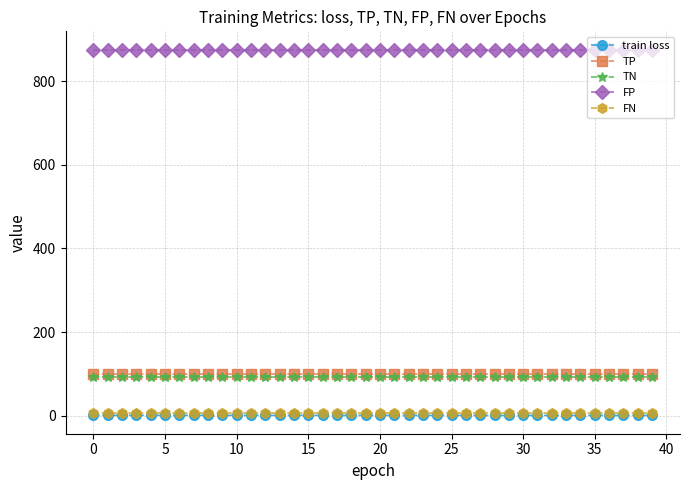

What are all the series names shown in the legend?

train loss, TP, TN, FP, FN